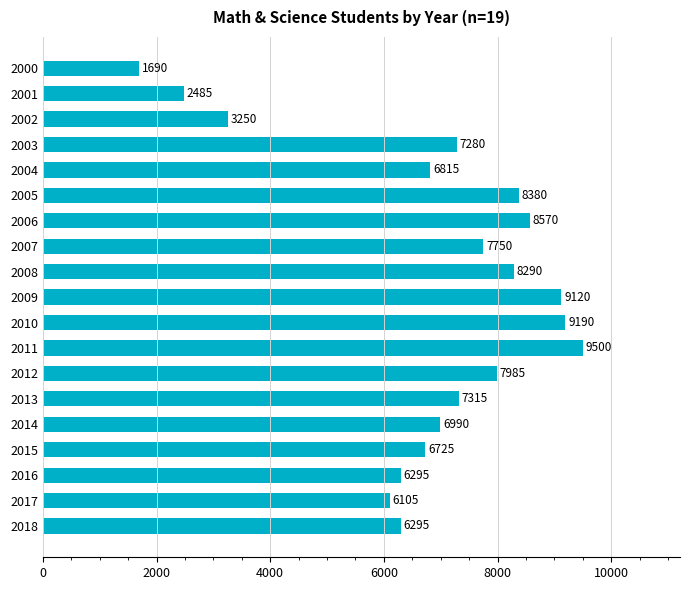

Which label corresponds to the largest value in the chart?

2011